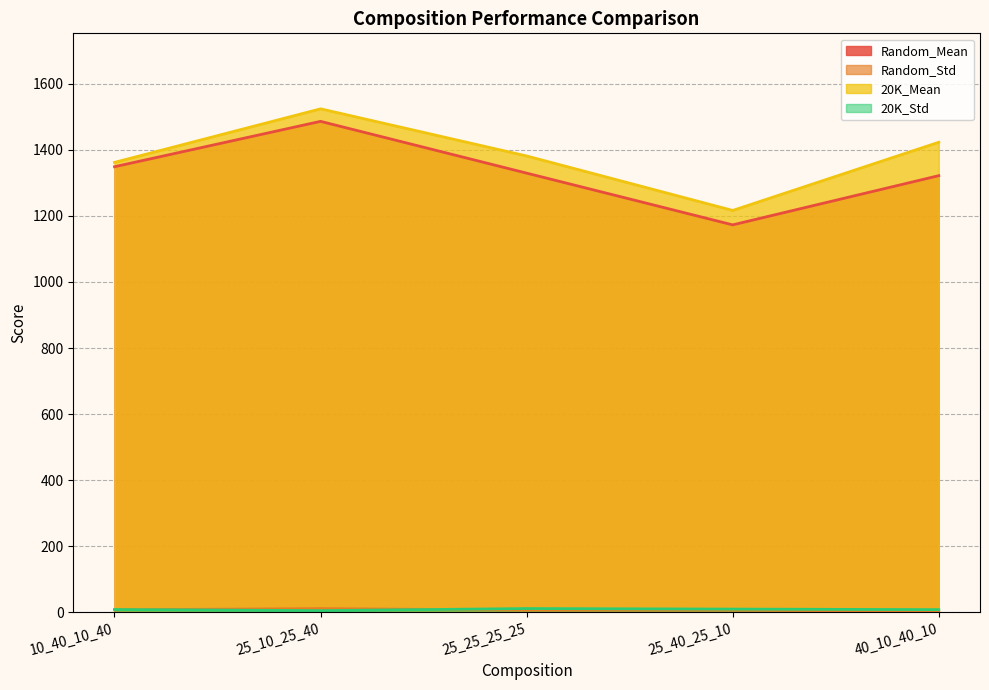

Which series has the largest range (max minus min)?

Random_Mean